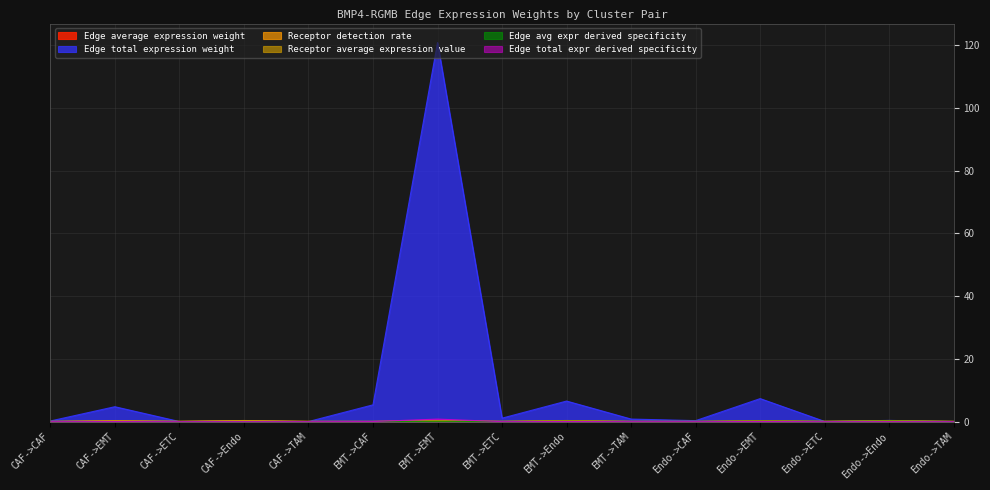

What is the label of the 11th point from the right?

CAF->TAM